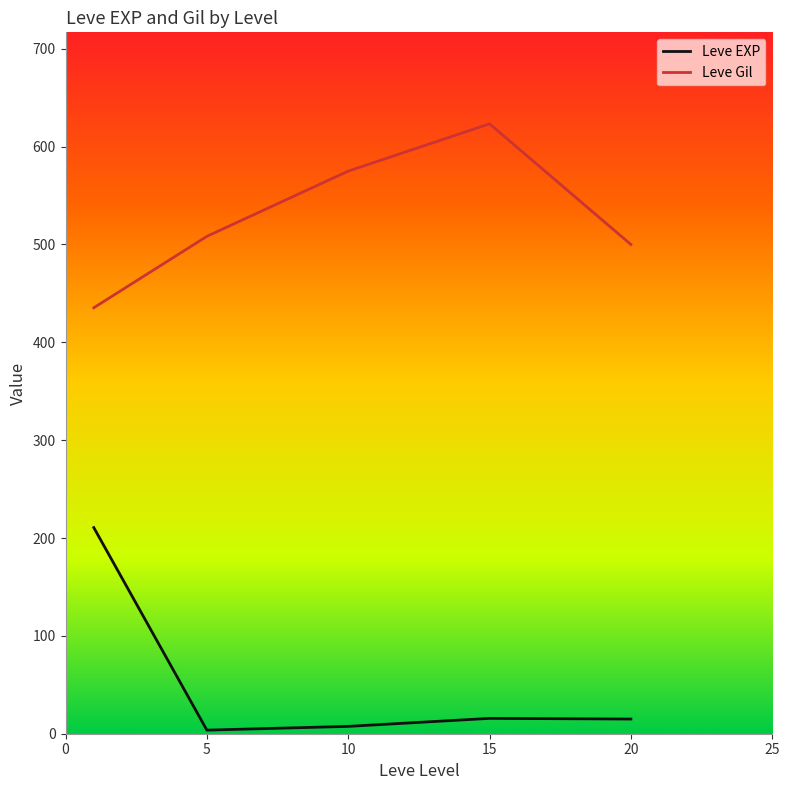

Rank the series by their maximum value, from highest to lowest.

Leve Gil, Leve EXP